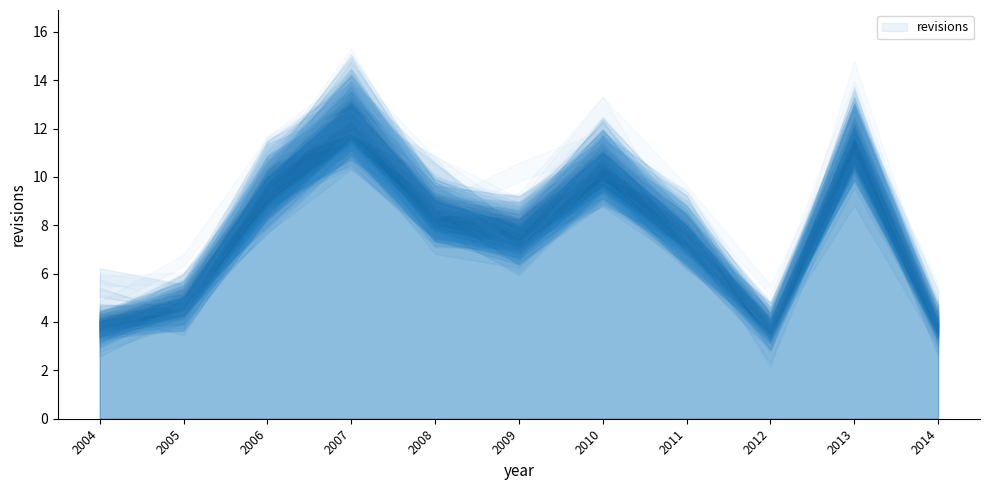

What is the approximate value at 2004-12-31?

4